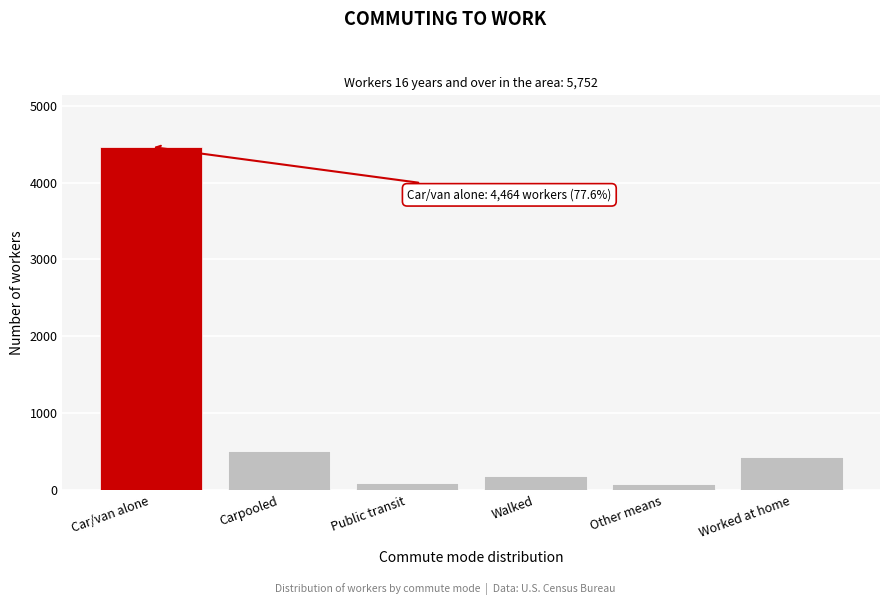

Where is the data nearest to the value 2270?

Carpooled